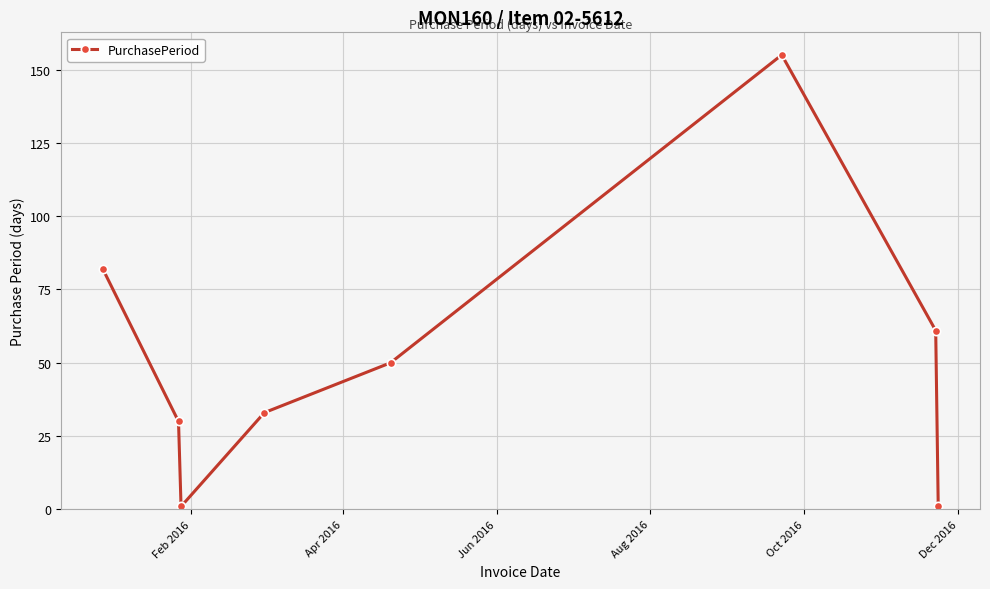

Reading left to right, transcribe all the data shown in this chart.

82	30	1	33	50	155	61	1